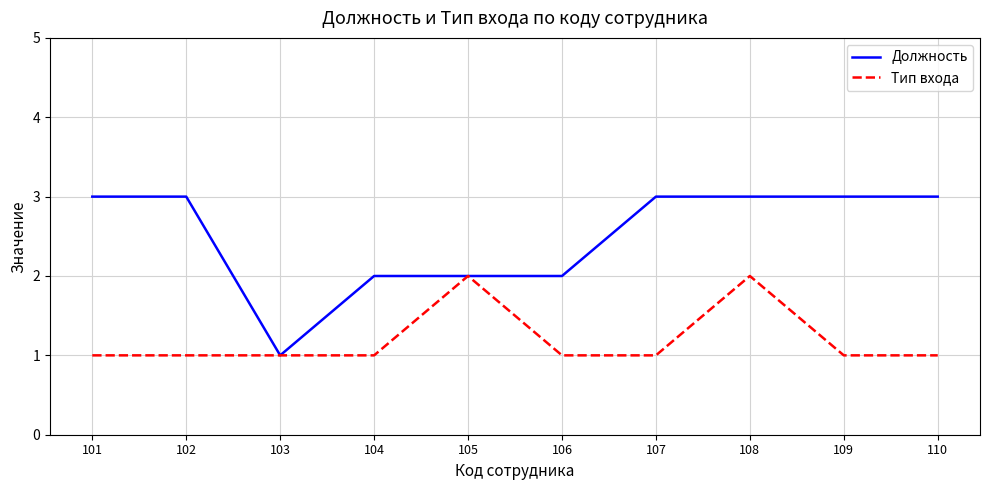

The value of Тип входа at 110 is 0. True or false?

False